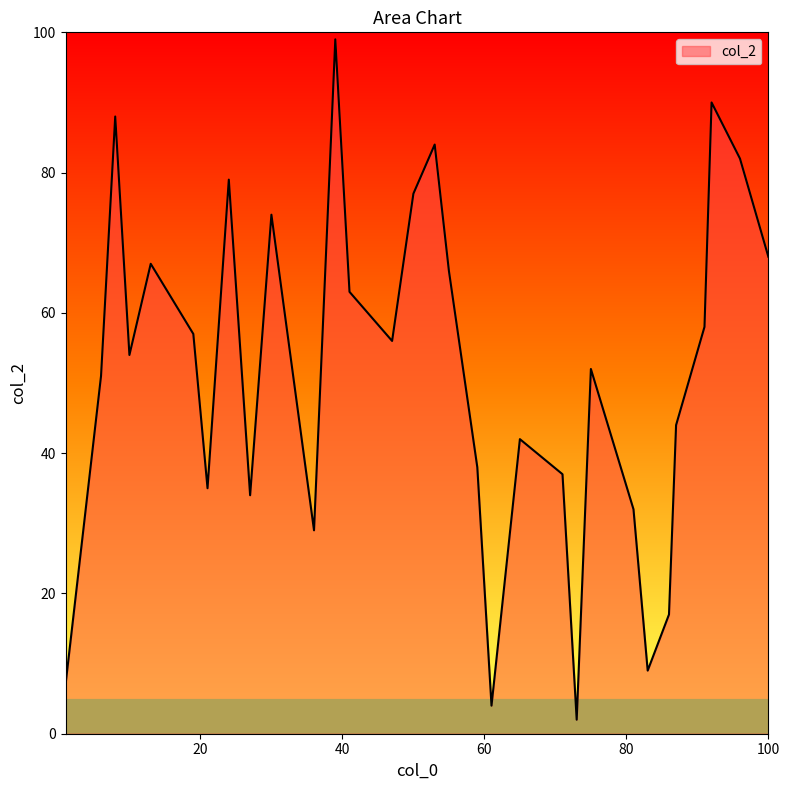

What is the difference between the maximum and minimum values?

97